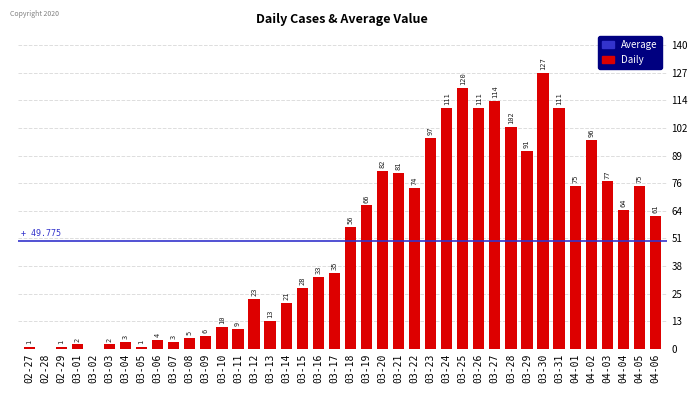

Is it true that the value at 03-20 is 115?

False